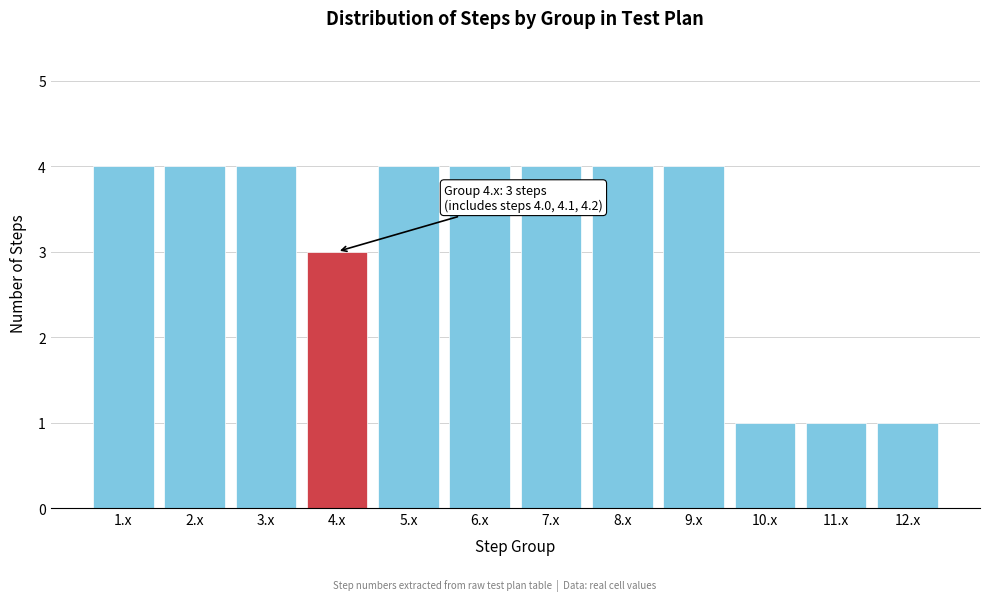

Reading left to right, list all the values displayed in this chart.

4	4	4	3	4	4	4	4	4	1	1	1